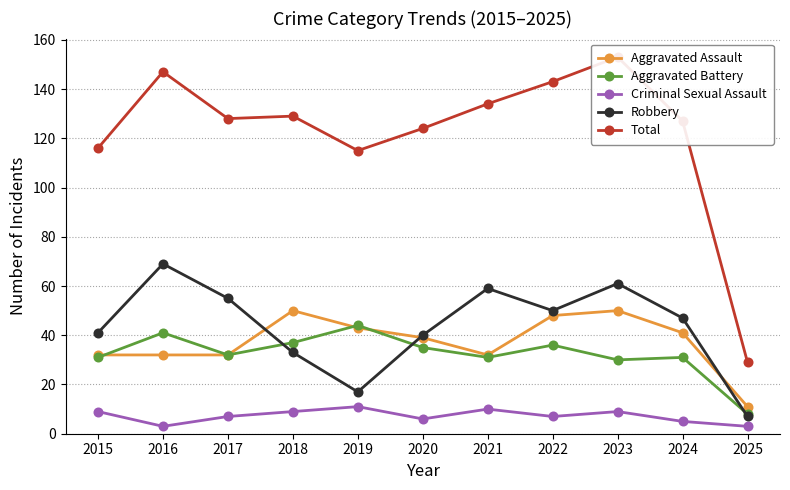

Count the number of data series in this chart.

5